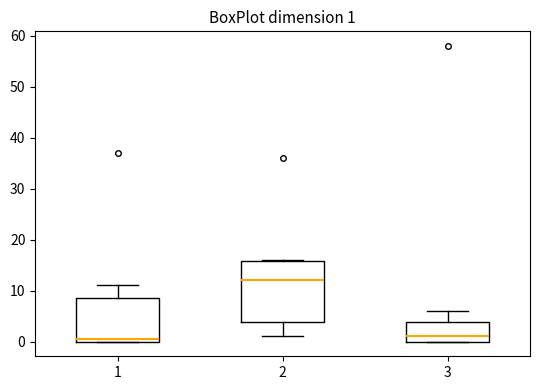

Comparing the boxes themselves (not the whiskers), which one is the tallest?

2